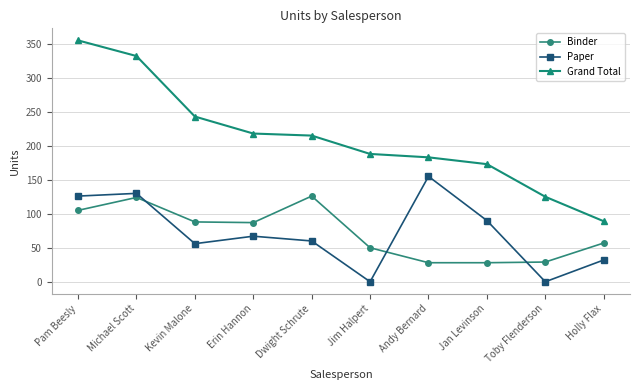

What is the total value across all series at Pam Beesly?

586